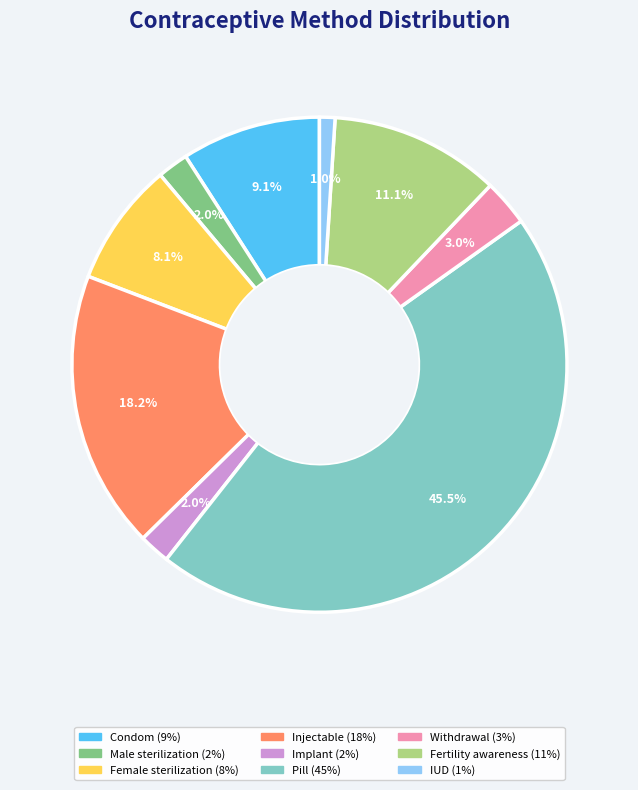

Which slice is the smallest?

IUD